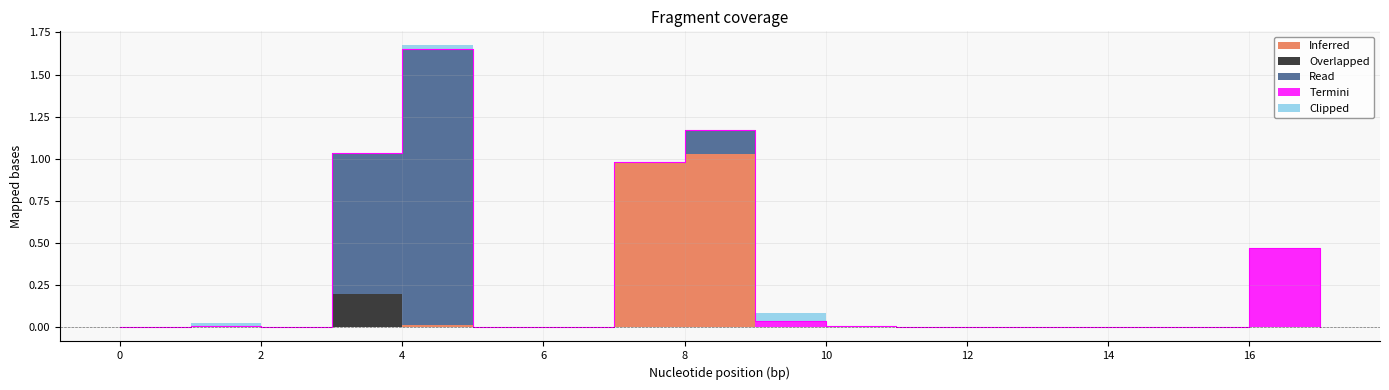

What are all the series names shown in the legend?

Inferred, Overlapped, Read, Termini, Clipped